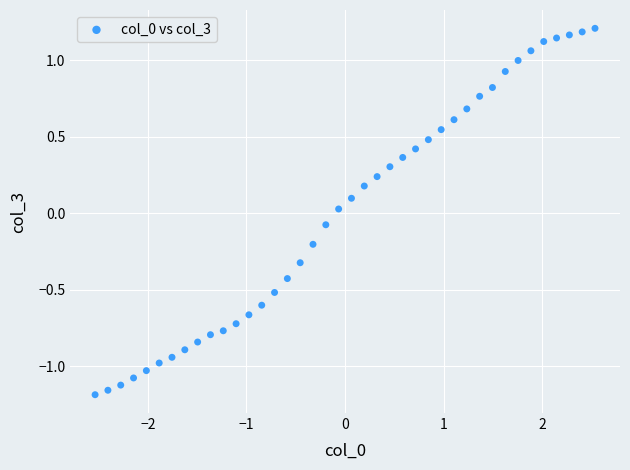

What is the range of X values (max minus min)?

5.1